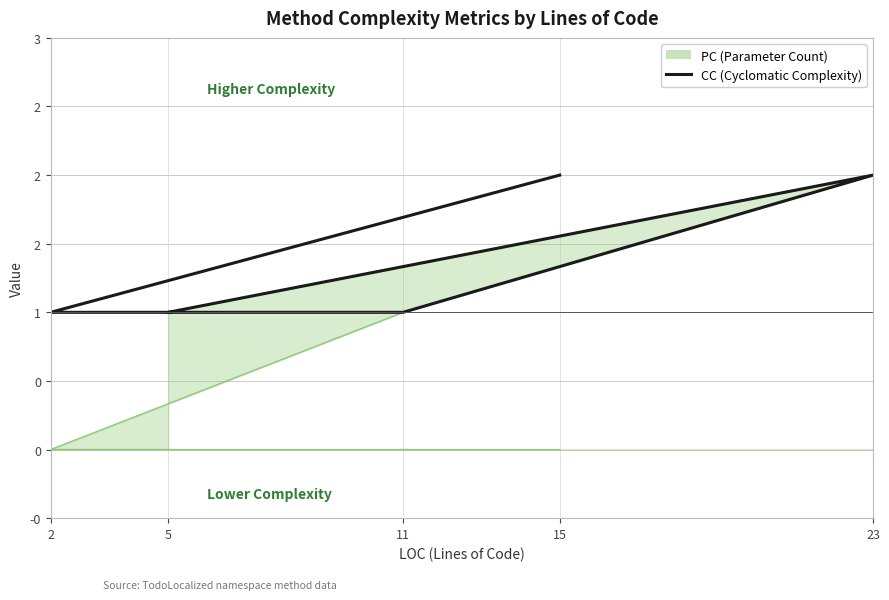

Where is the first local maximum?

23